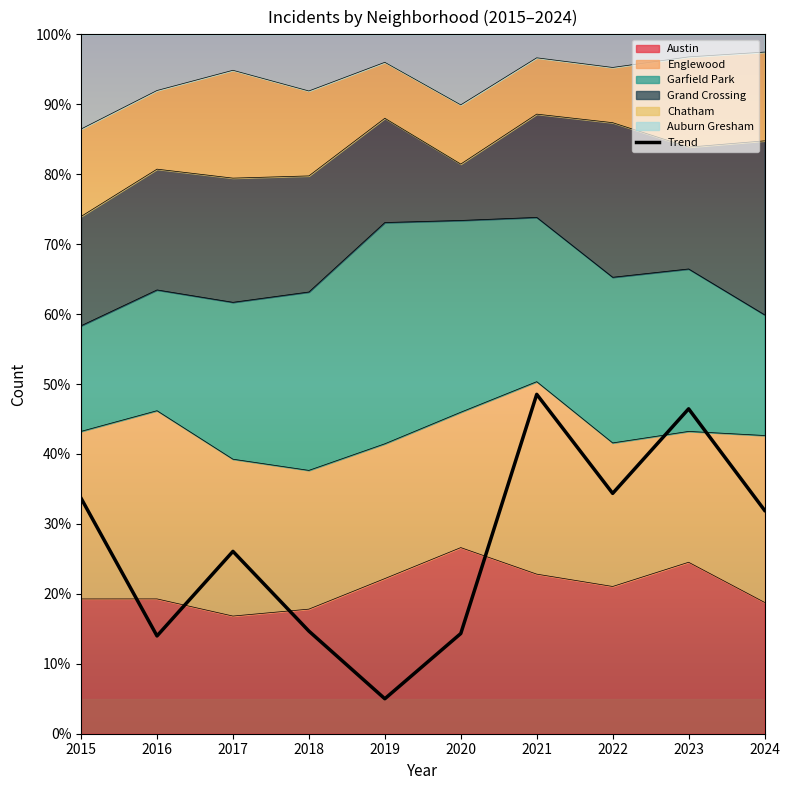

What is the change in value from 2016 to 2019?

-9.0